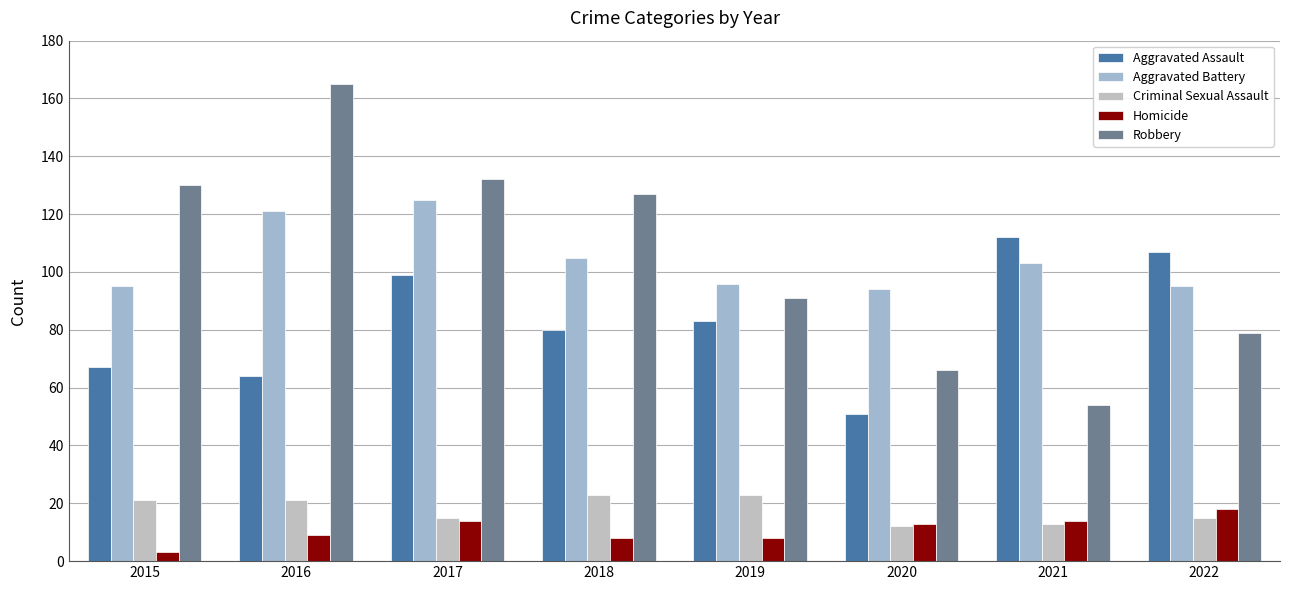

At which category does the chart reach its minimum across all series?

2015